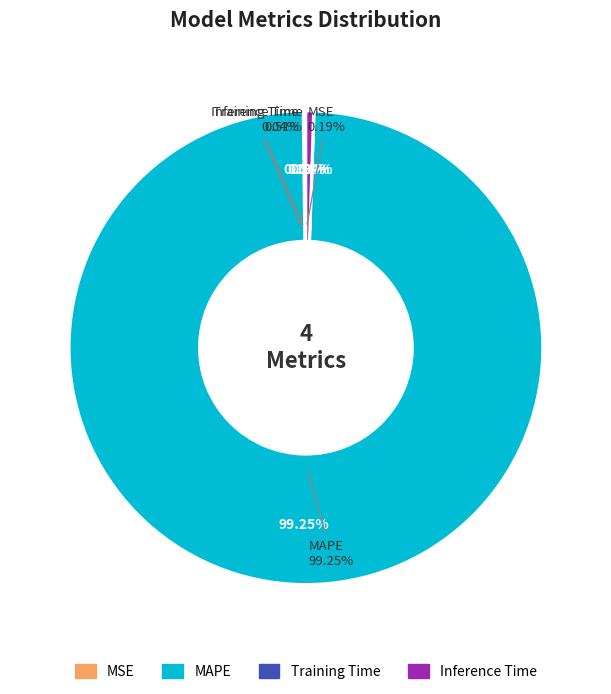

To the nearest percent, what is the difference between the largest and smallest slice percentages?

99%